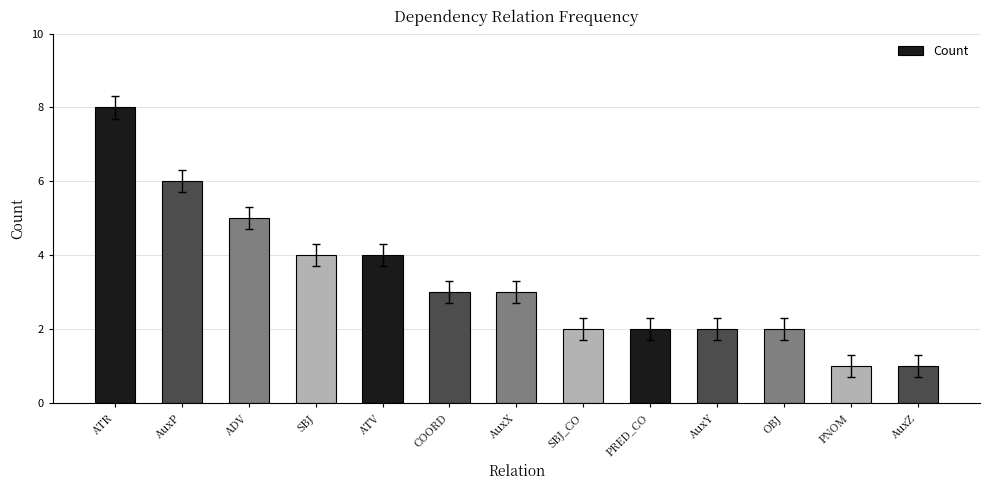

True or false: the data shows 4 at AuxX.

False